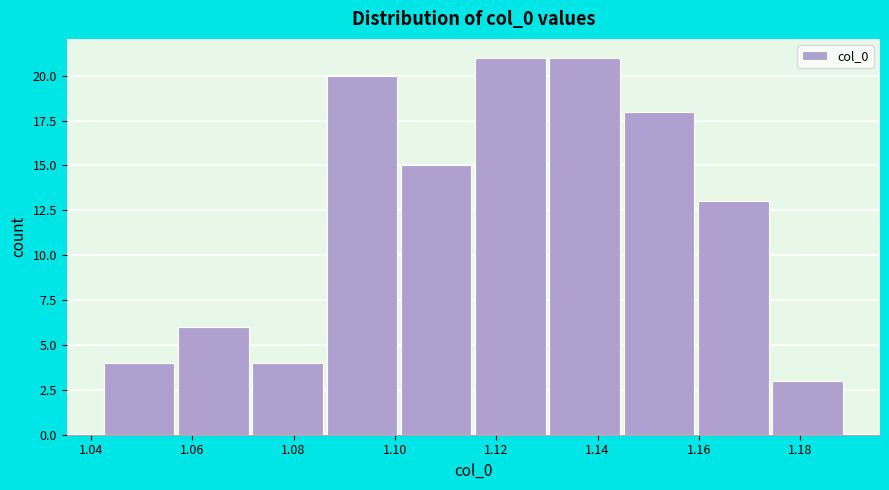

What is the height of the bar covering 1.102 to 1.116 on the x-axis? Neither the bar edges nor the heights are printed on the chart, so give them approximately, as read against the axes.

15